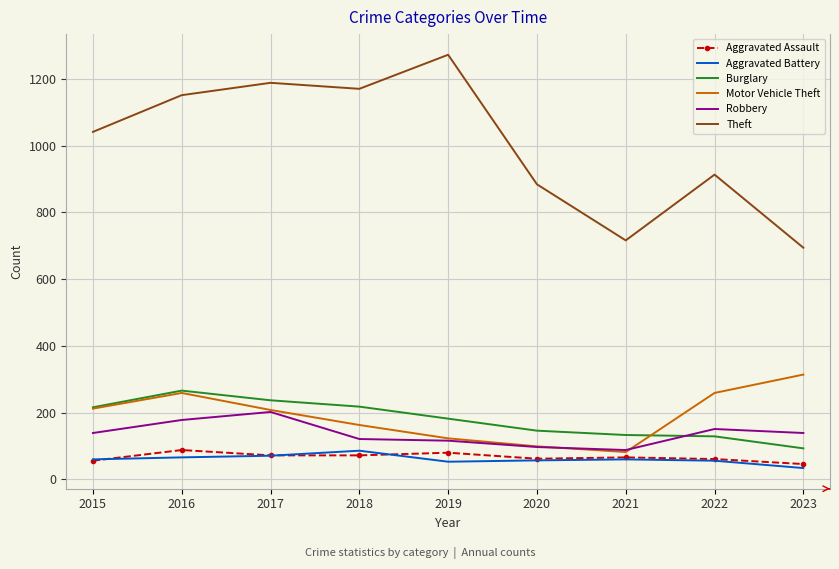

Is it true that Robbery equals 88 at 2021?

True